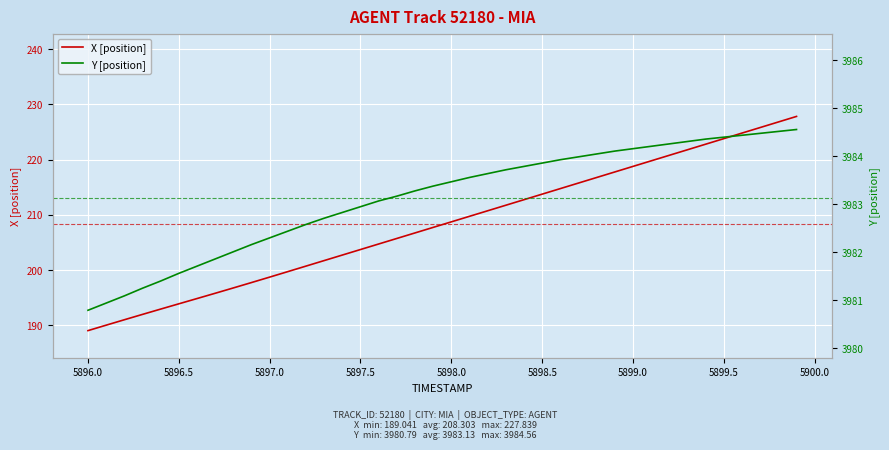

Is it true that X [position] equals 208.7 at 5898.0?

True